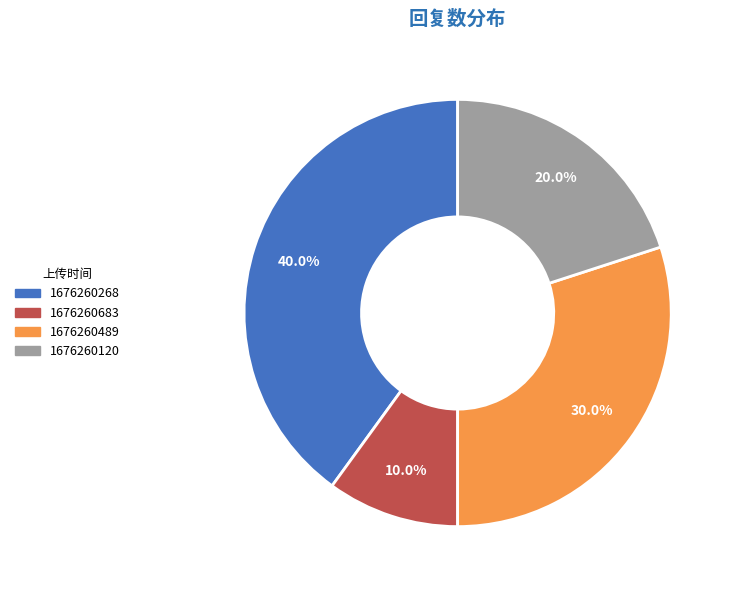

Is there a majority slice in this chart?

No